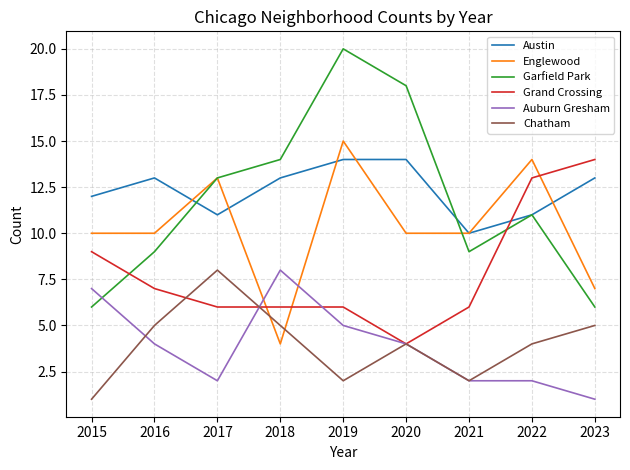

Where does the Auburn Gresham series first go above 4?

2015